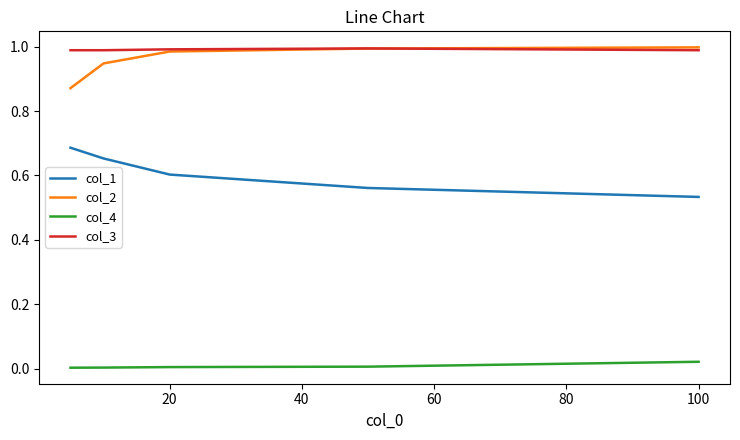

True or false: col_3 and col_1 cross at least once.

False